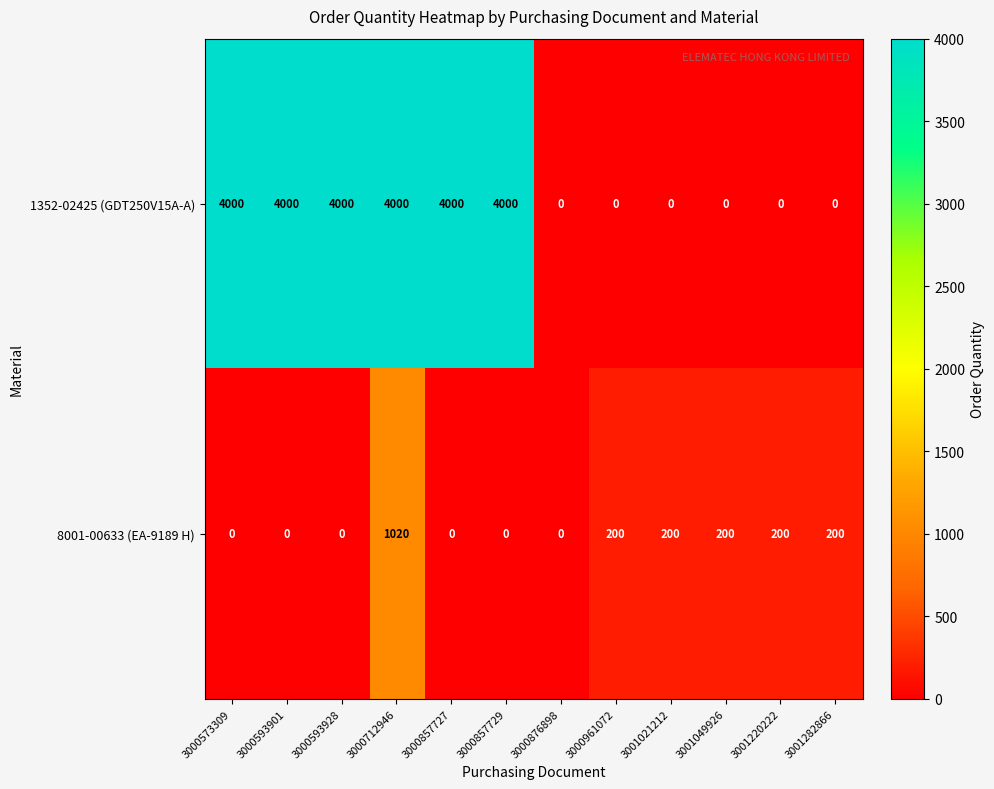

How many data points does each series have?

12